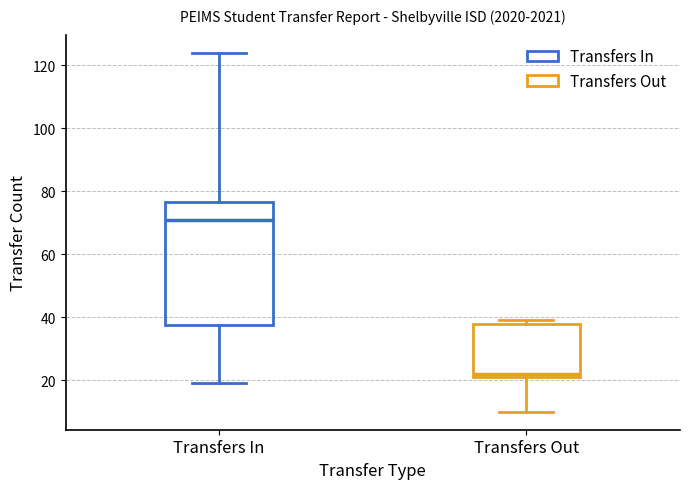

Which box has the highest median line?

Transfers In